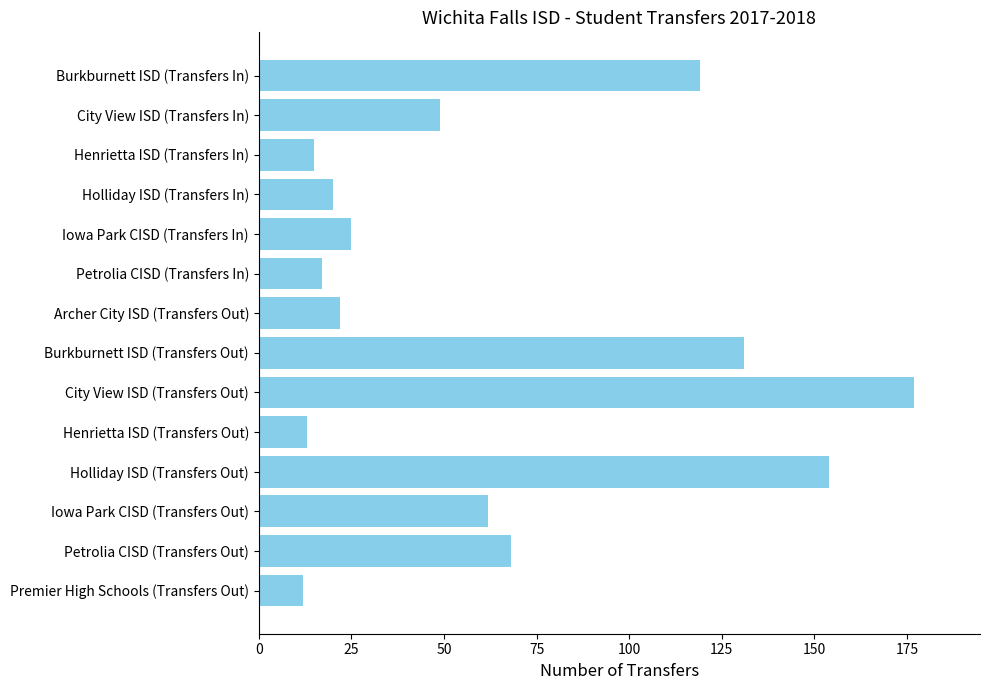

What is the change in value from Henrietta ISD (Transfers Out) to Holliday ISD (Transfers Out)?

+141